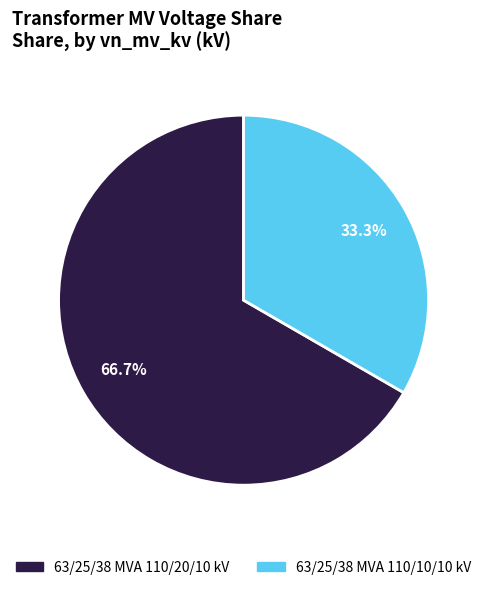

How many slices are in this pie chart?

2